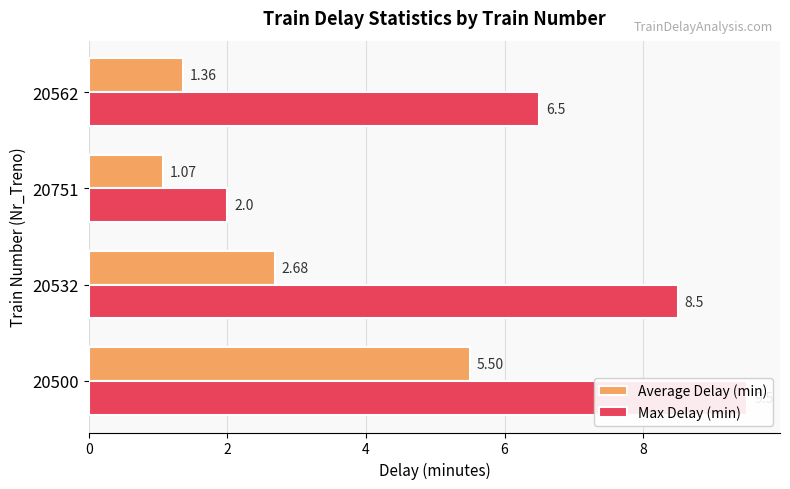

What is the sum of all Max Delay (min) values?

26.5